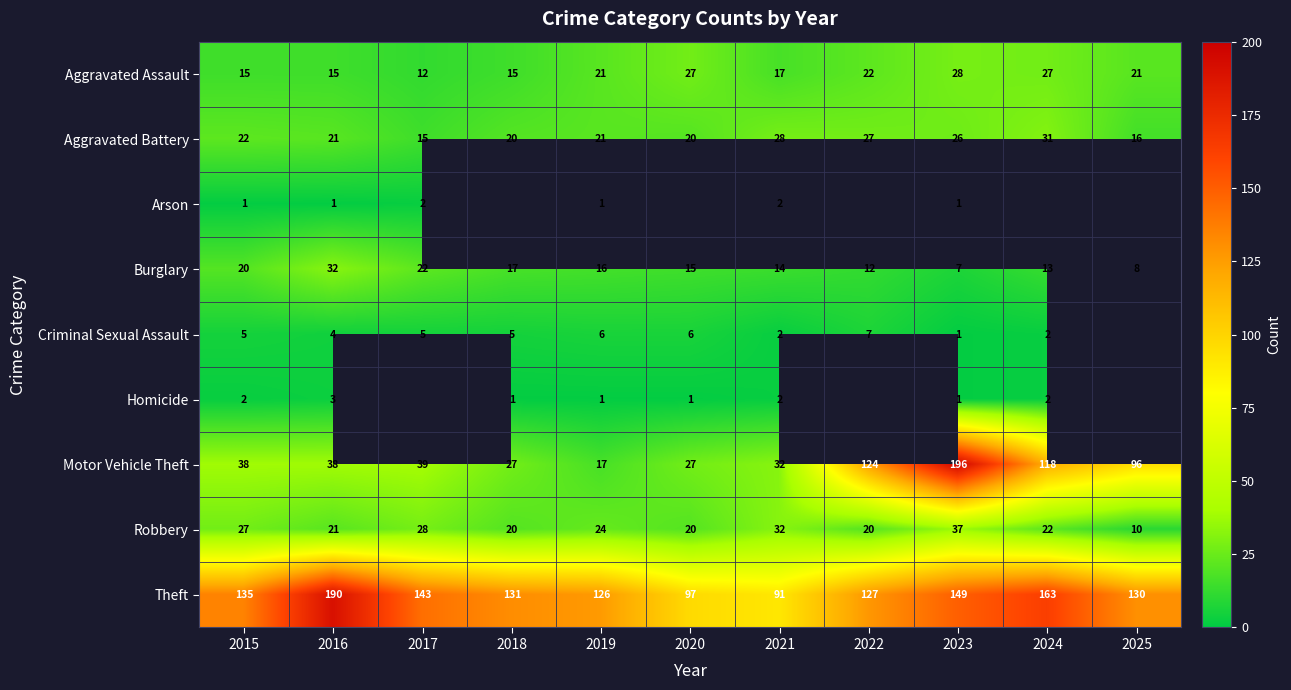

What is the difference between the second highest and minimum values in the Theft series?

72